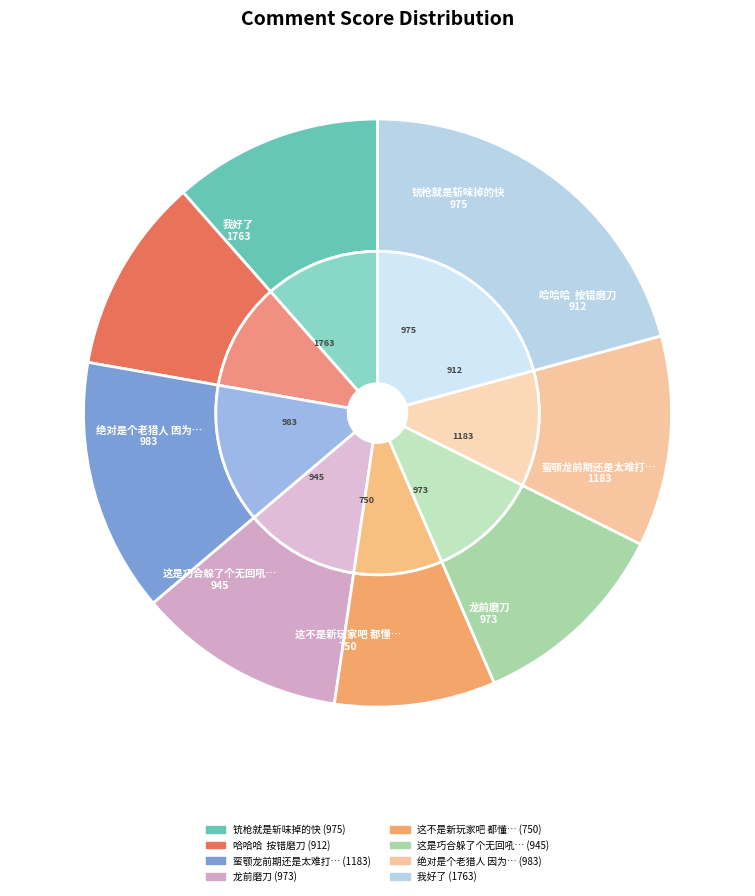

Which has a higher value, 蛮颚龙前期还是太难打了 or 这是巧合躲了个无回吼？?

蛮颚龙前期还是太难打了